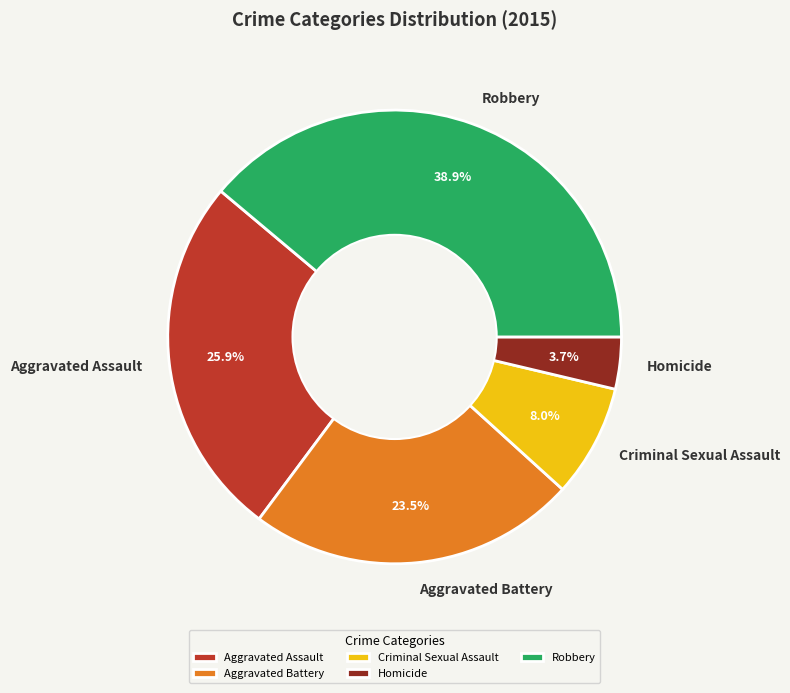

Is there a majority slice in this chart?

No